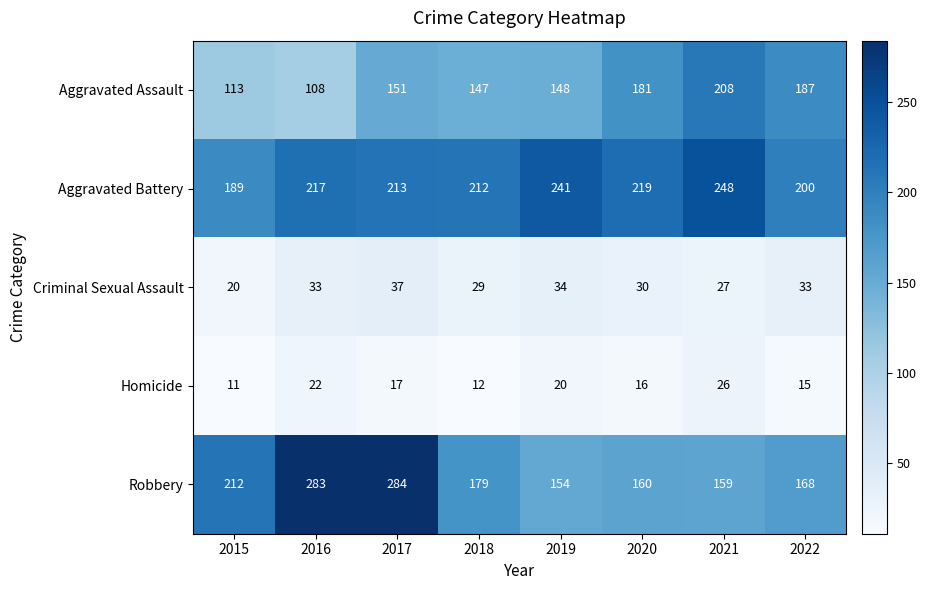

What is the difference between the highest and lowest values at 2019?

221